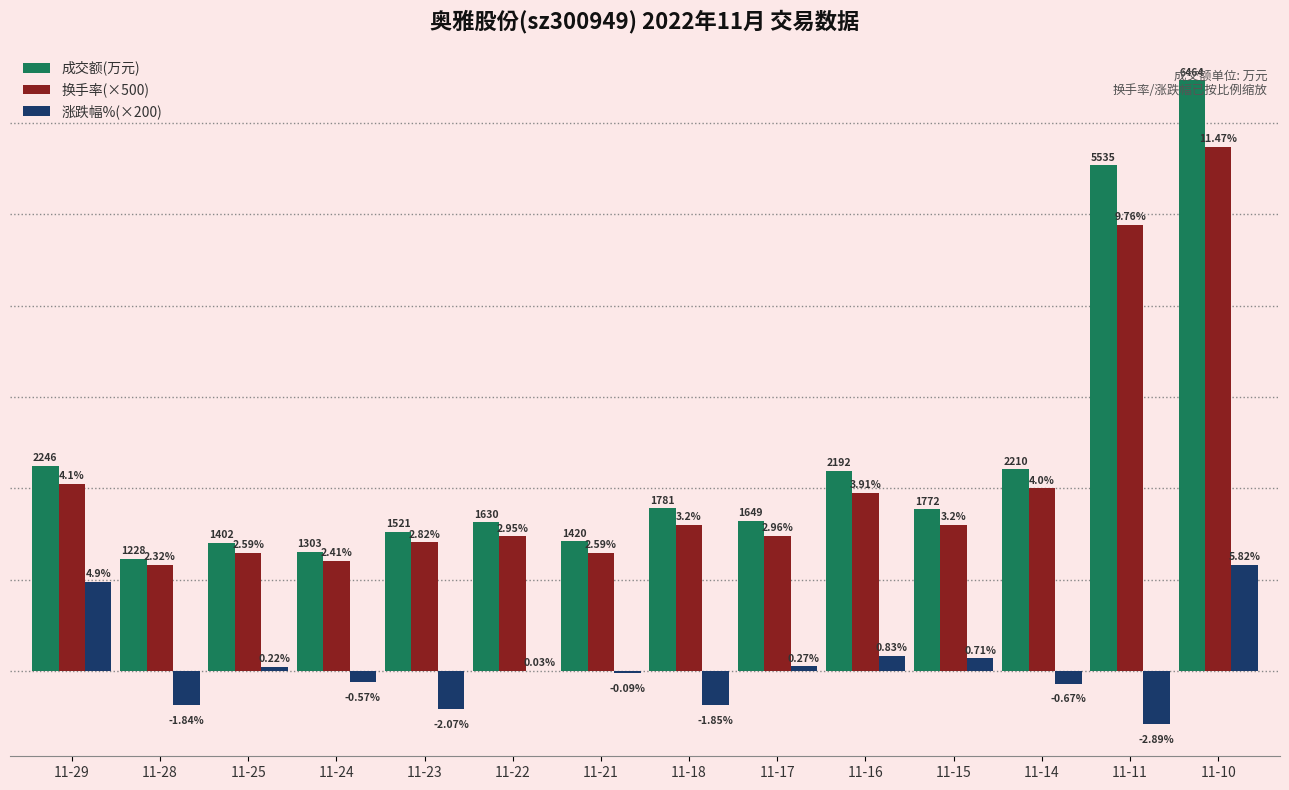

Does the chart contain stacked bars?

No